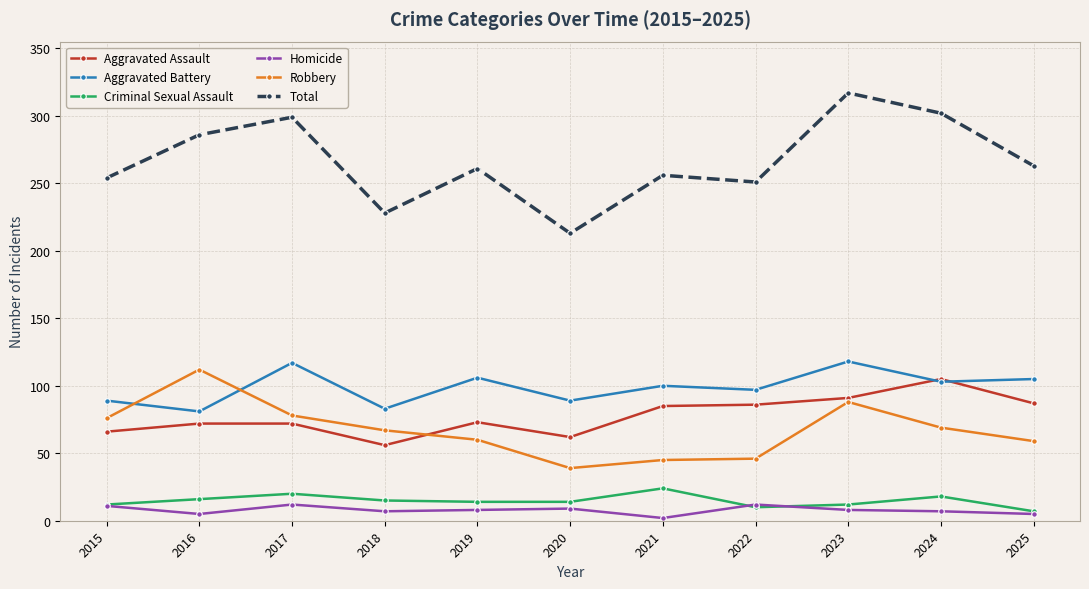

What is the value of the Aggravated Battery point at the 7th from the left?

100